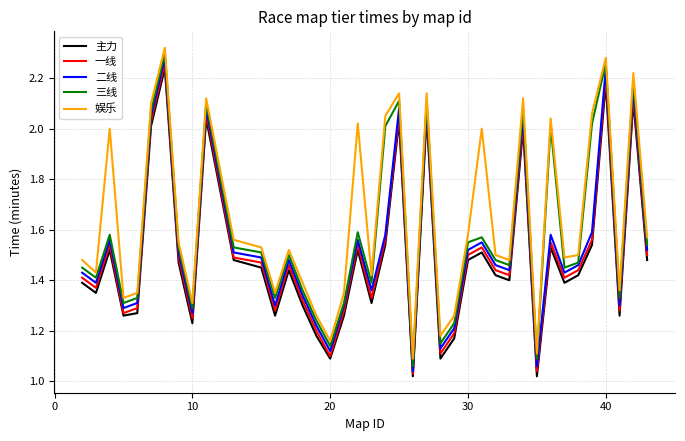

True or false: 三线 and 主力 intersect in this chart.

False